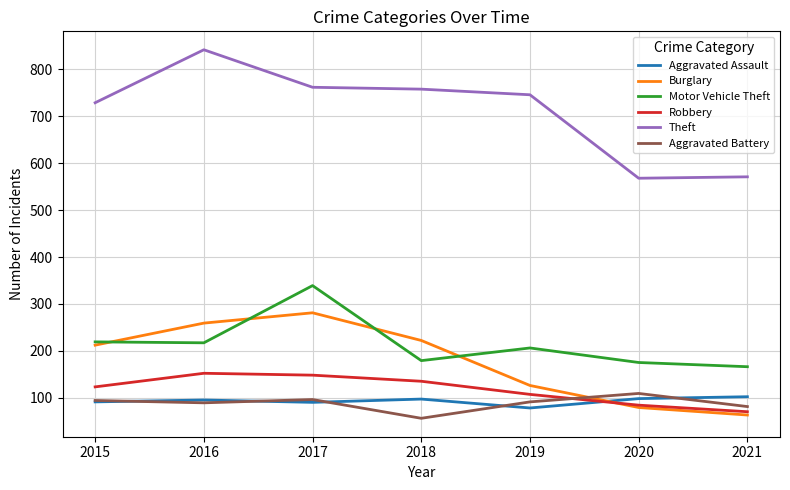

Is the value of Robbery at 2017 greater than the value of Burglary at 2019?

Yes